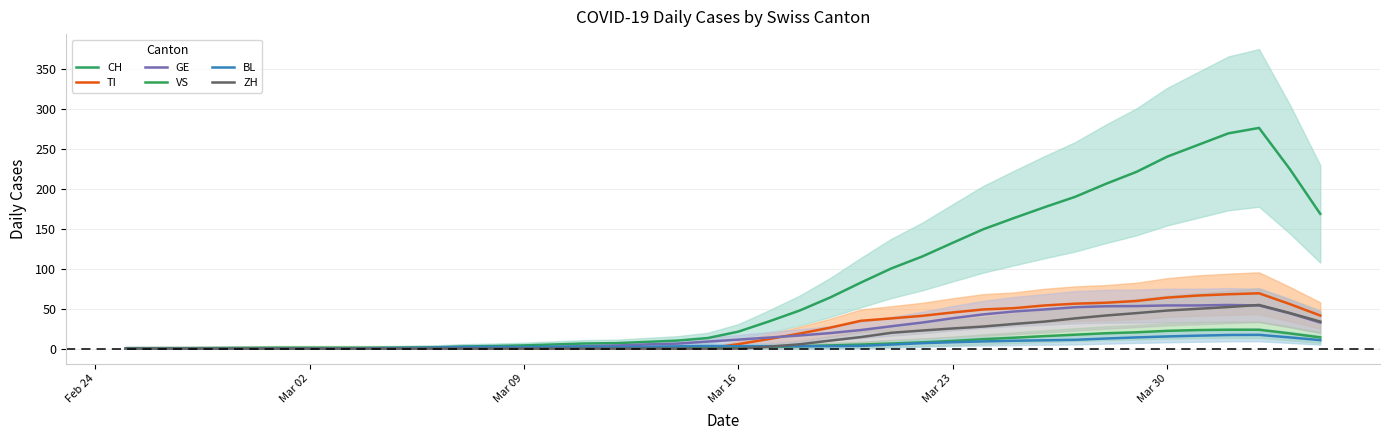

Which series has the largest total across all categories?

CH